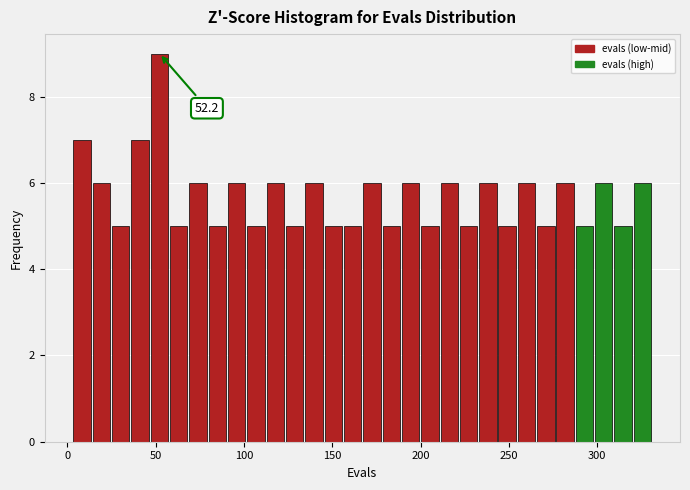

Read against the x-axis, roughly where is the centre of the tallest bar?

50